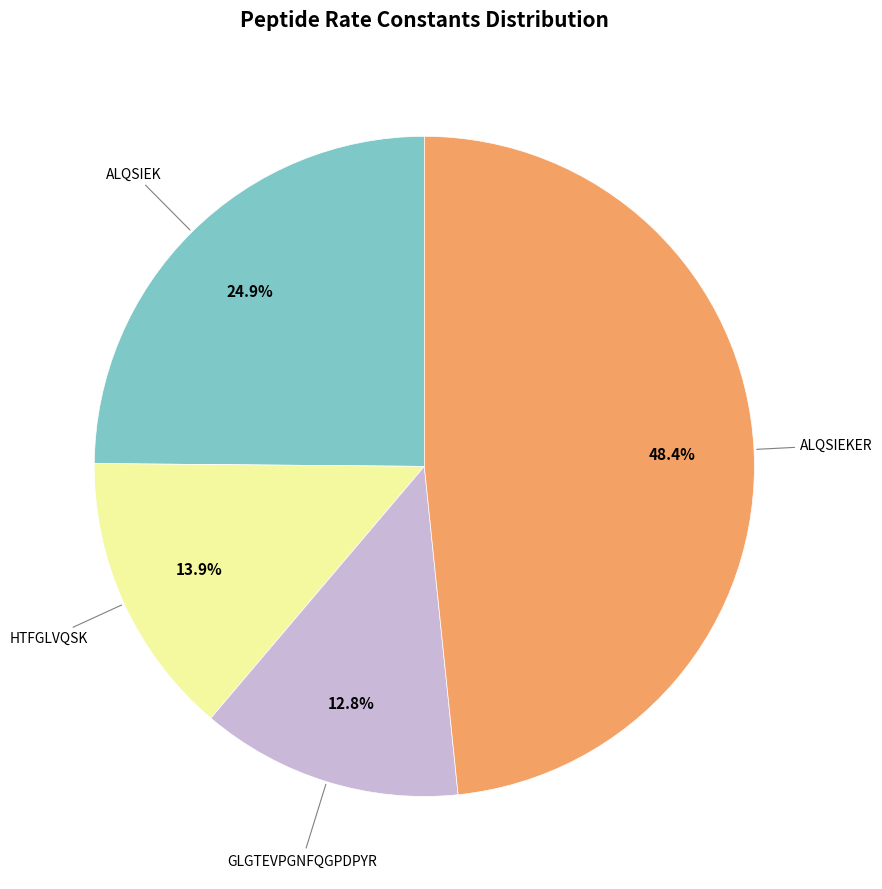

Is there a majority slice in this chart?

No